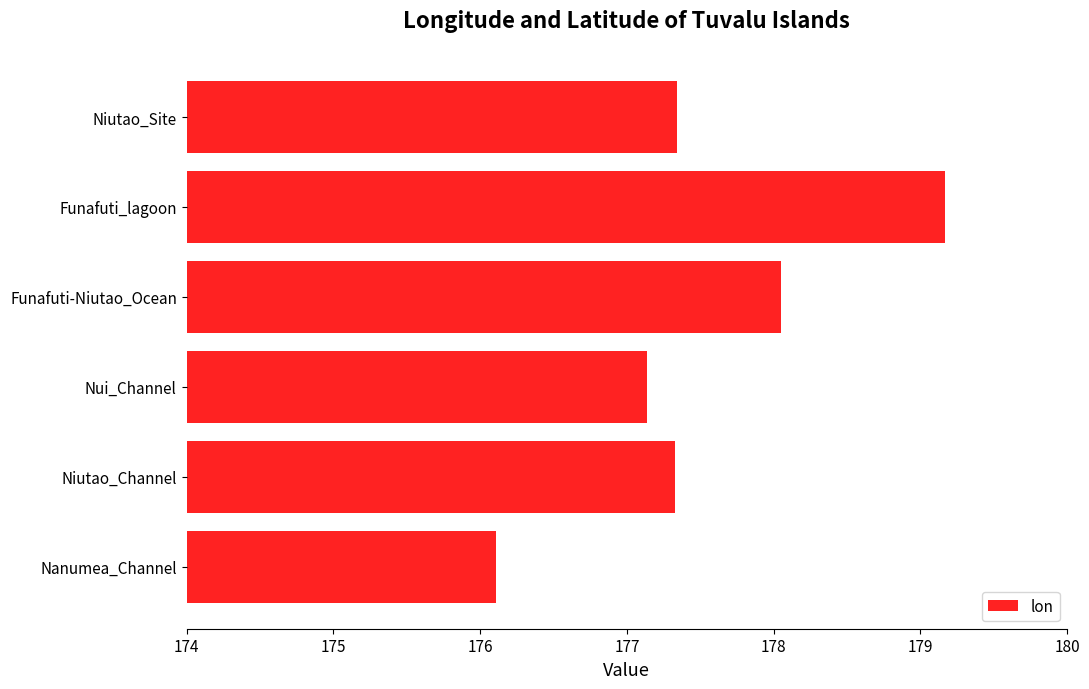

Which has a higher value, Nui_Channel or Funafuti_lagoon?

Funafuti_lagoon